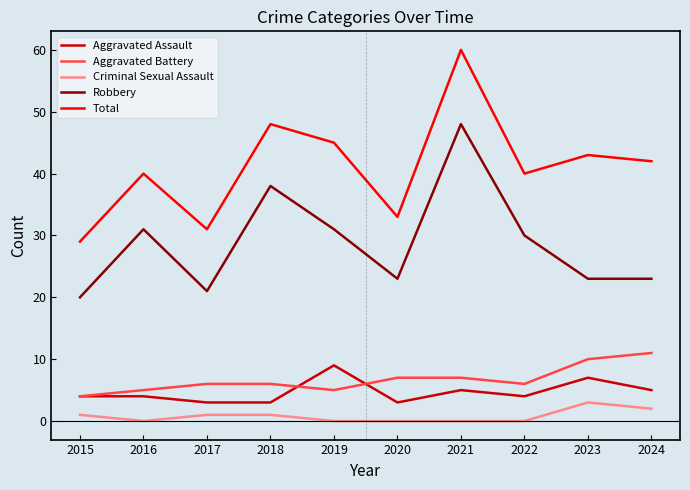

Which category has the highest value in the Aggravated Assault series?

2019